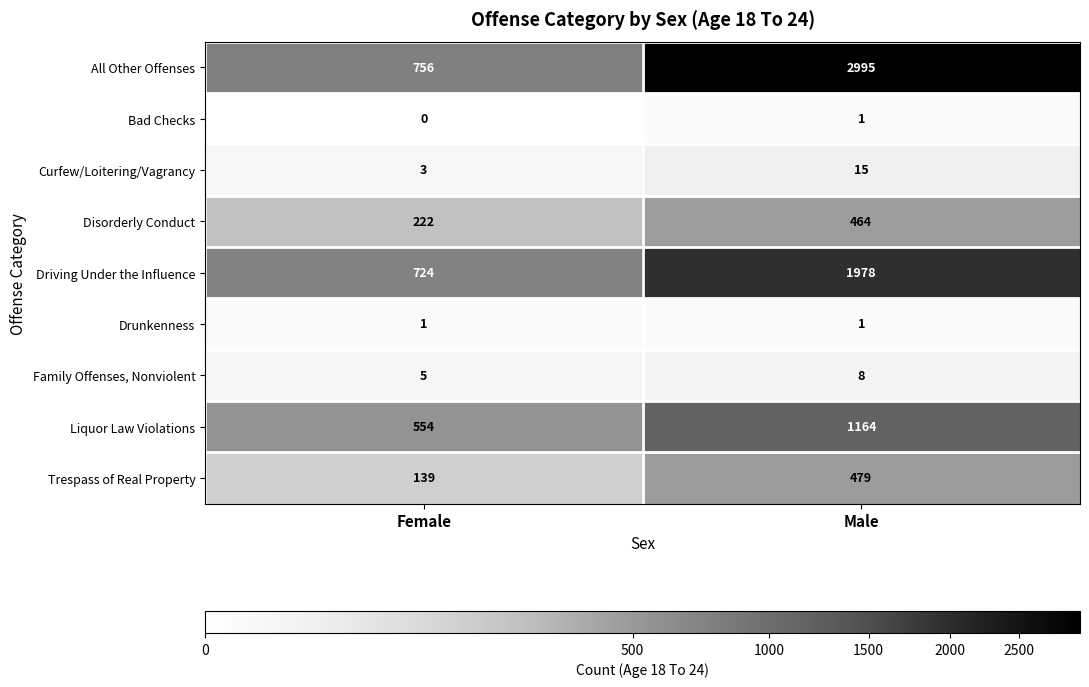

What is the highest value of the Driving Under the Influence series?

1978